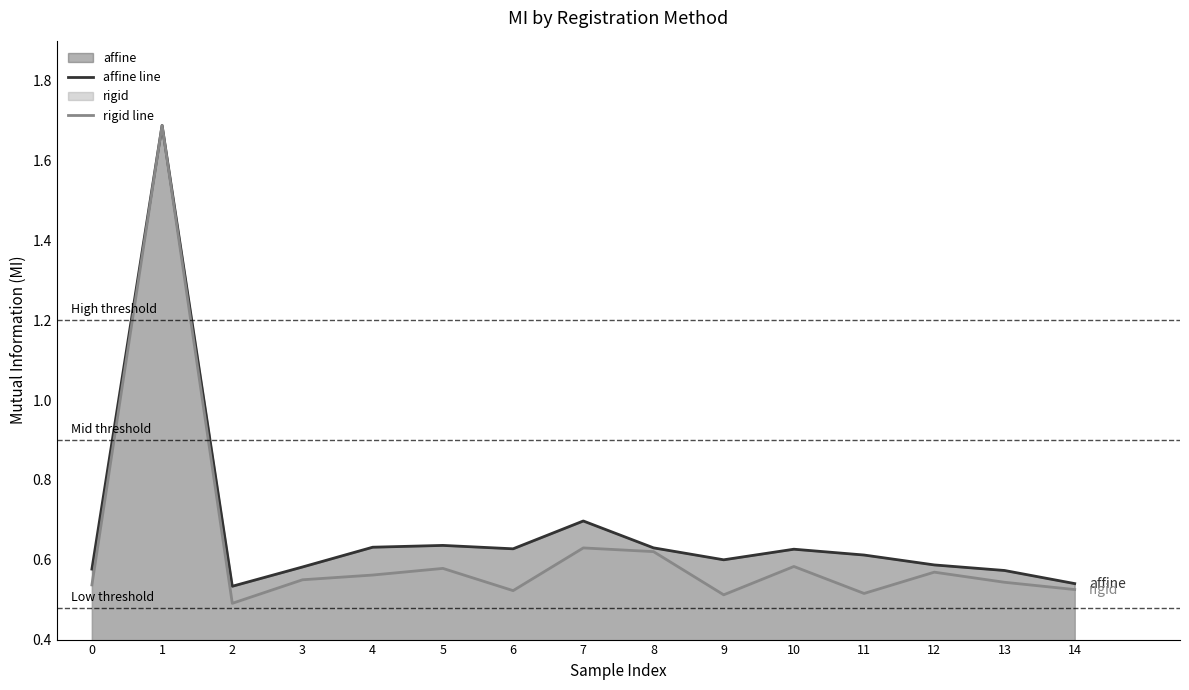

List the series in order of their peak value, lowest first.

affine line, rigid line